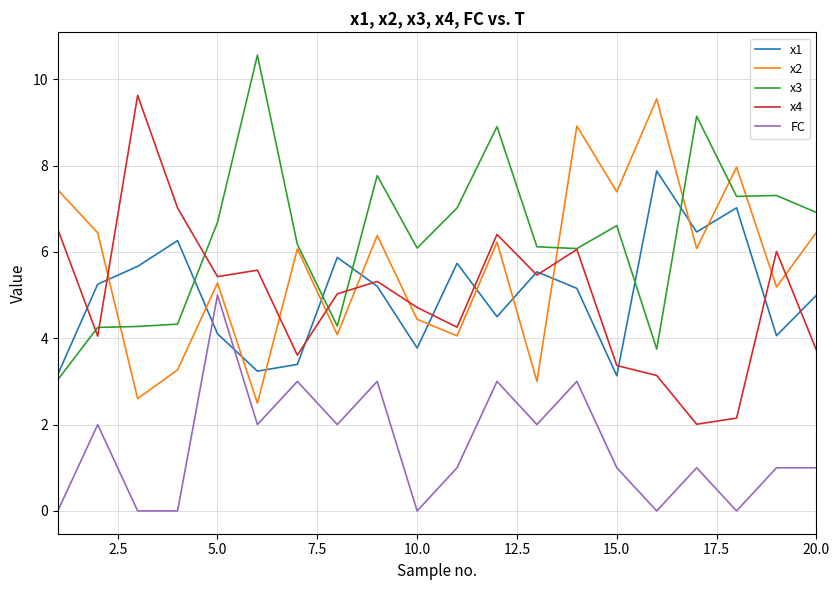

In x2, how many points are lower than both neighbors (excluding endpoints)?

8